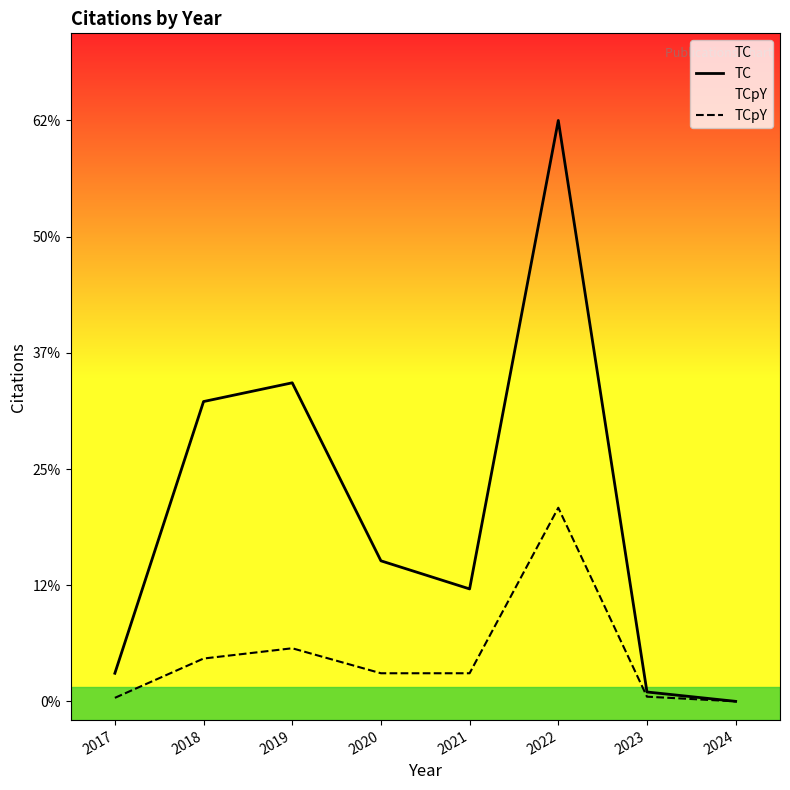

Is the value of TC at 2019 greater than the value of TCpY at 2021?

Yes